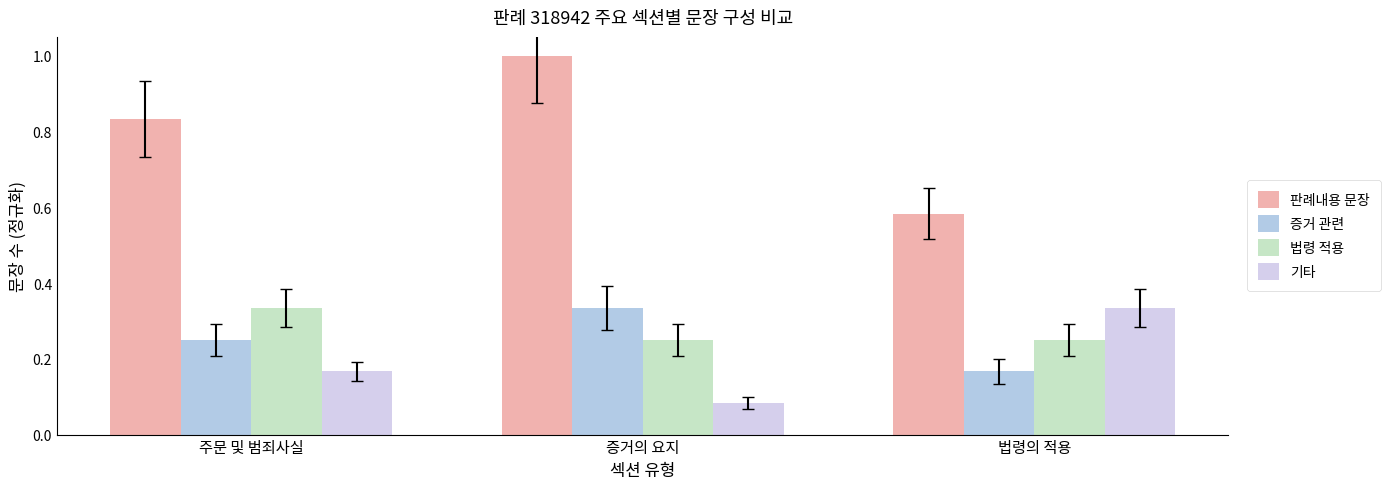

Which series has the largest total across all categories?

판례내용 문장